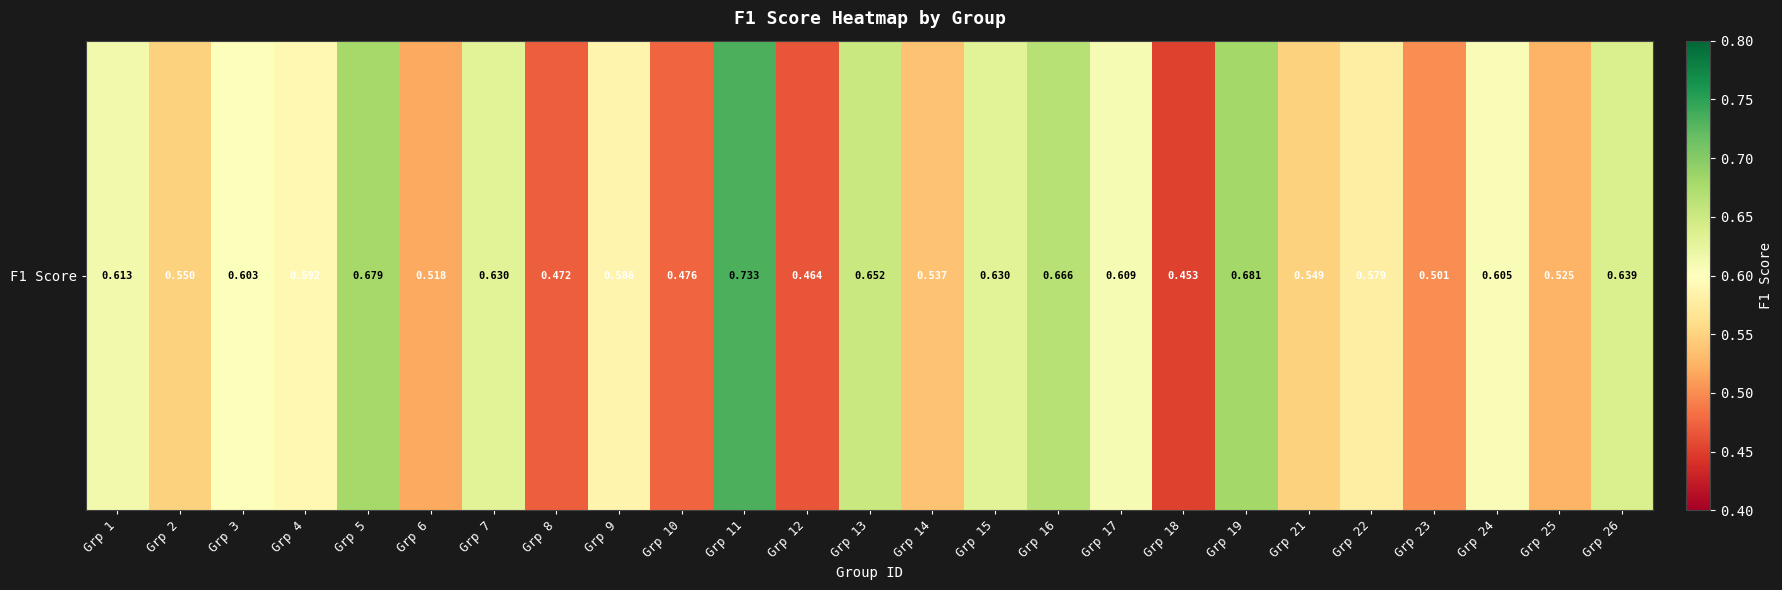

What is the difference between the values at Grp 5 and Grp 1?

0.1